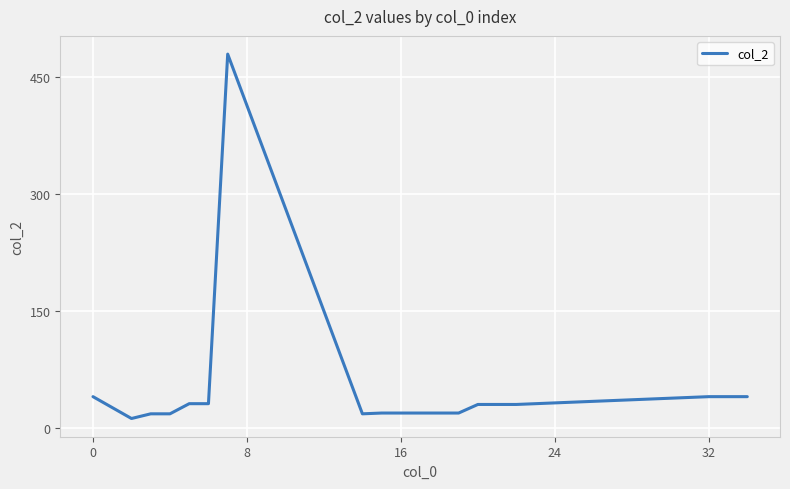

What is the smallest value displayed?

12